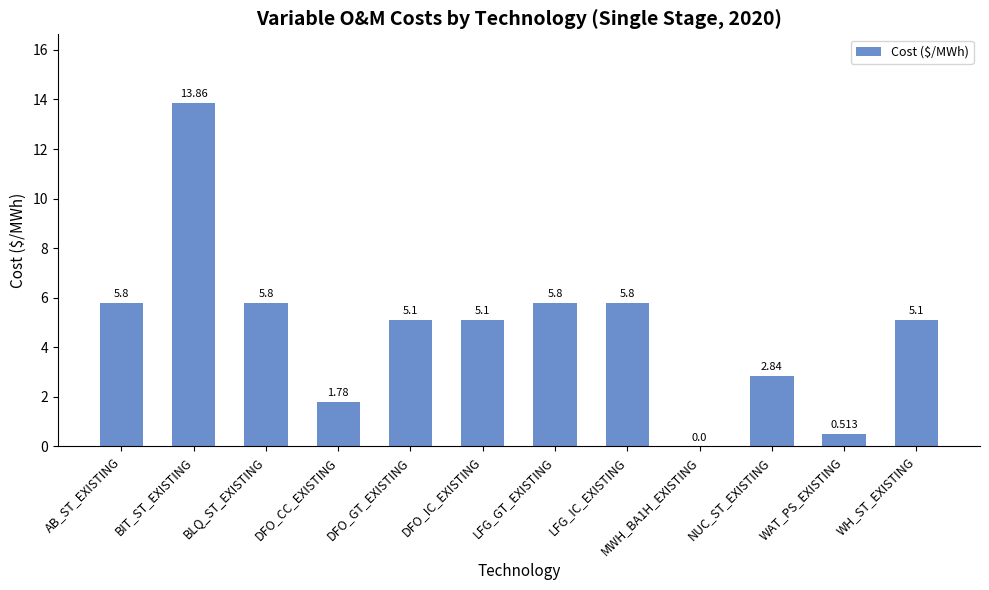

The chart shows a value of 0.8 at DFO_CC_EXISTING. True or false?

False